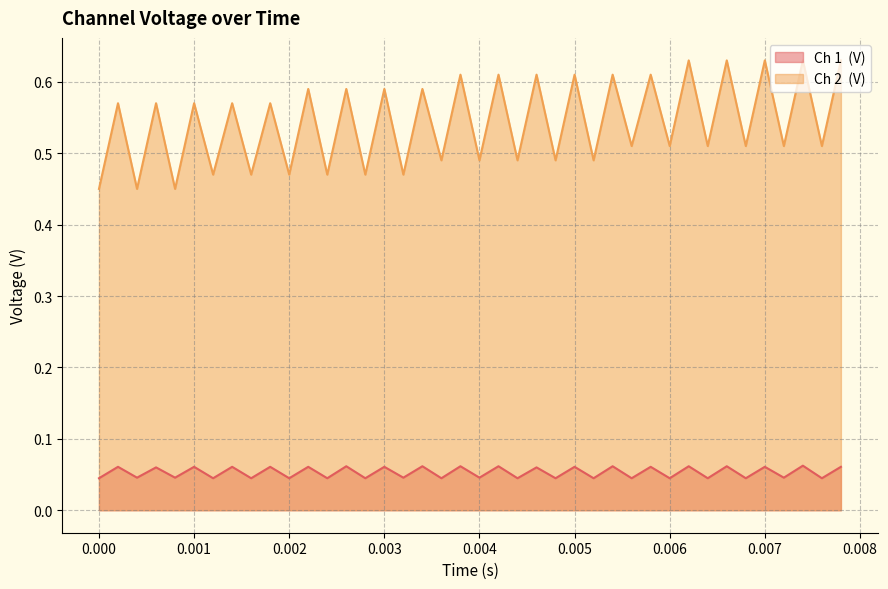

What is the spread (max minus min) of values at 0.0024?

0.4